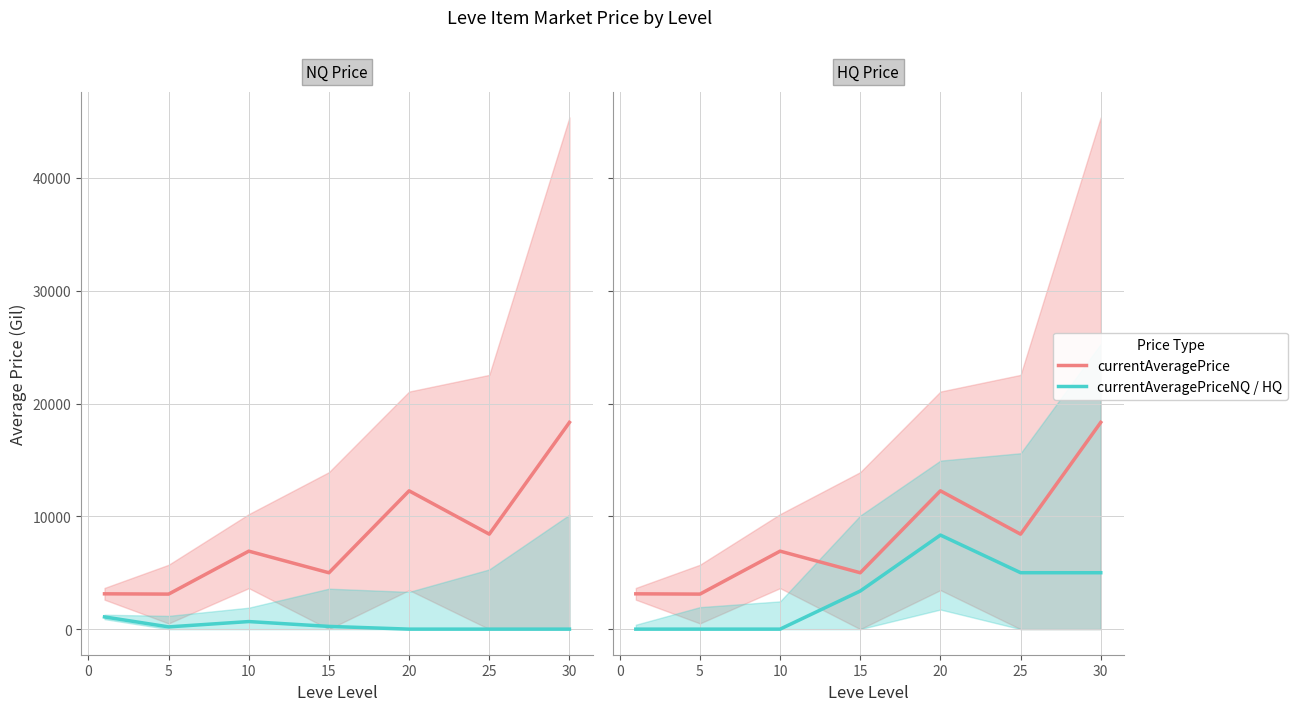

How many interior local peaks does the currentAveragePriceNQ series have?

1